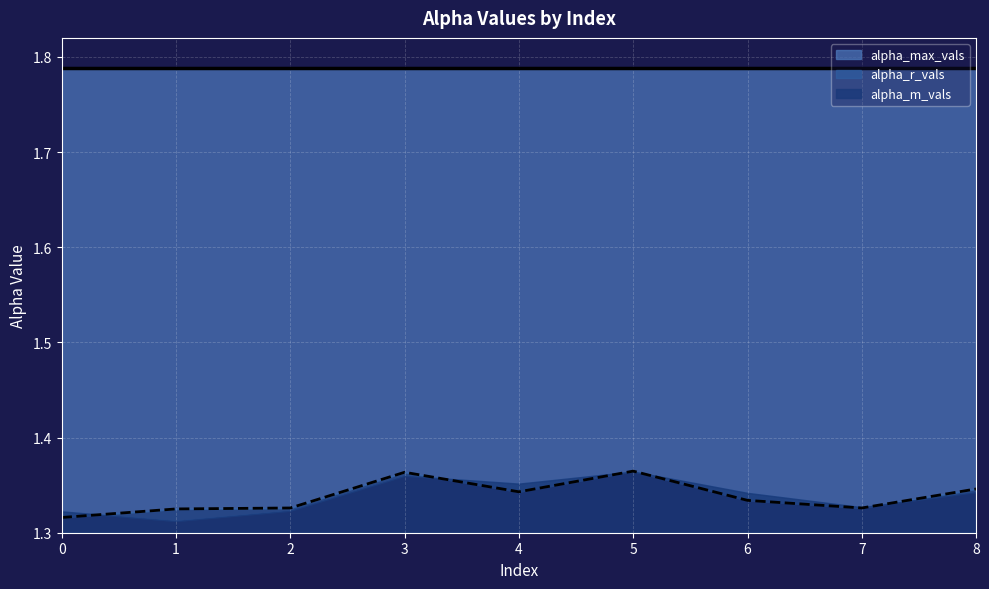

Reading left to right, transcribe all the data shown in this chart.

alpha_m_vals: 0=1.3	1=1.3	2=1.3	3=1.4	4=1.4	5=1.4	6=1.3	7=1.3	8=1.3
alpha_r_vals: 0=1.3	1=1.3	2=1.3	3=1.4	4=1.3	5=1.4	6=1.3	7=1.3	8=1.3
alpha_max_vals: 0=1.8	1=1.8	2=1.8	3=1.8	4=1.8	5=1.8	6=1.8	7=1.8	8=1.8